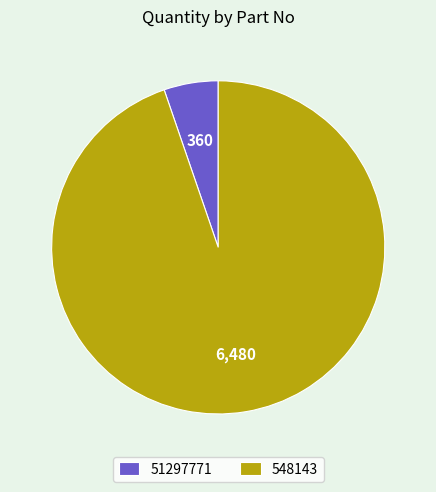

Is the sum of 548143 and 51297771 greater than half?

Yes